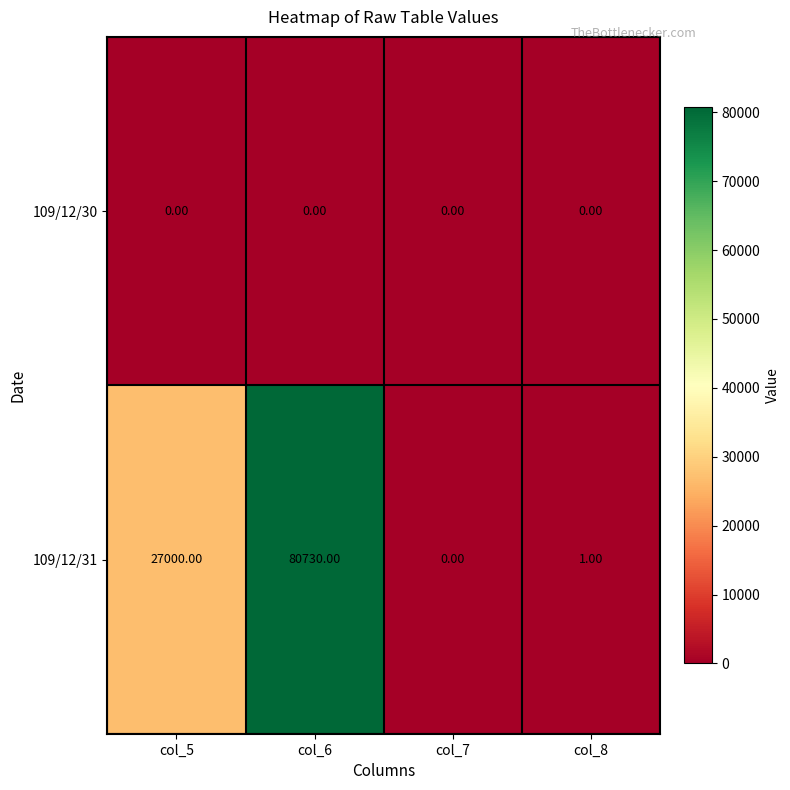

What is the sum of all 109/12/31 values?

107731